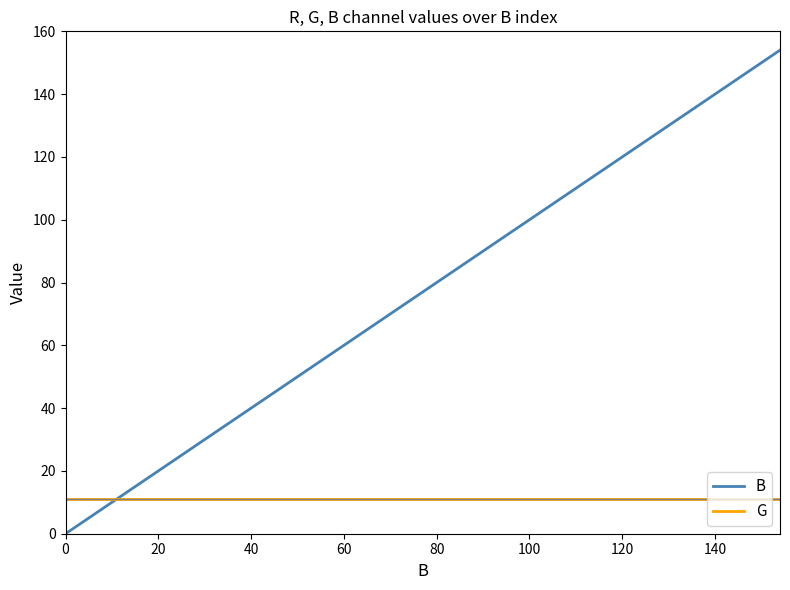

Rank the series by their average value, from lowest to highest.

G, B